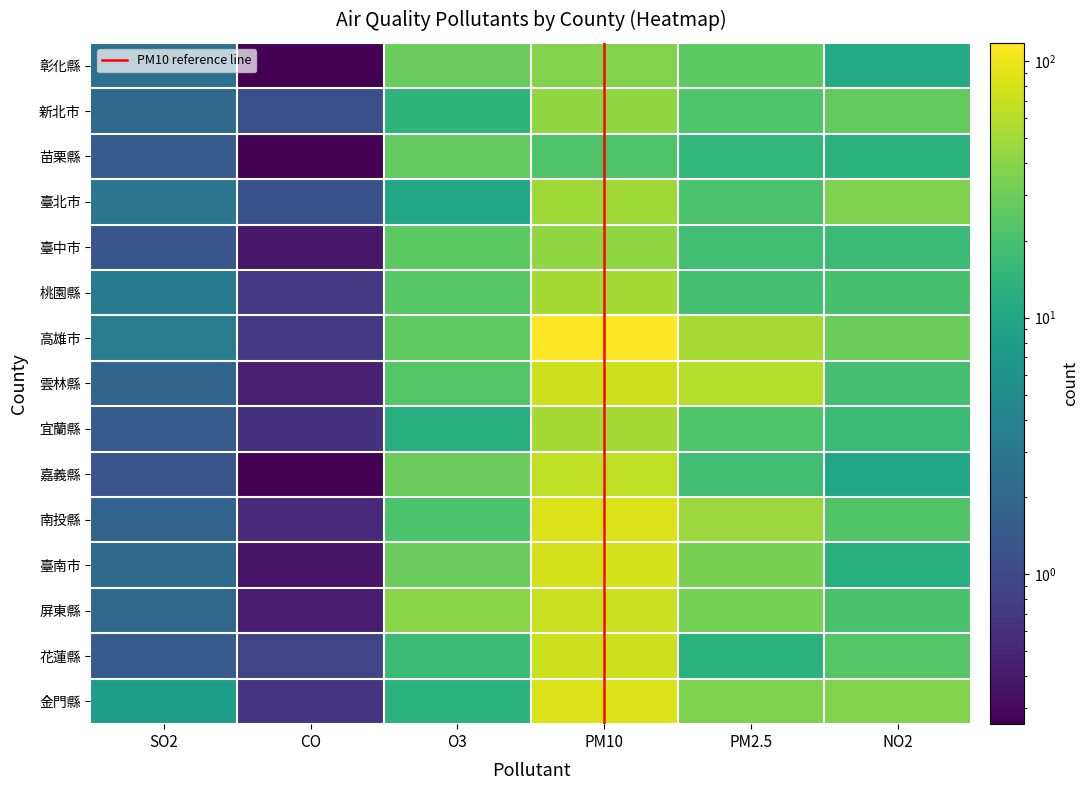

Is it true that 金門縣 equals 8.0 at SO2?

True